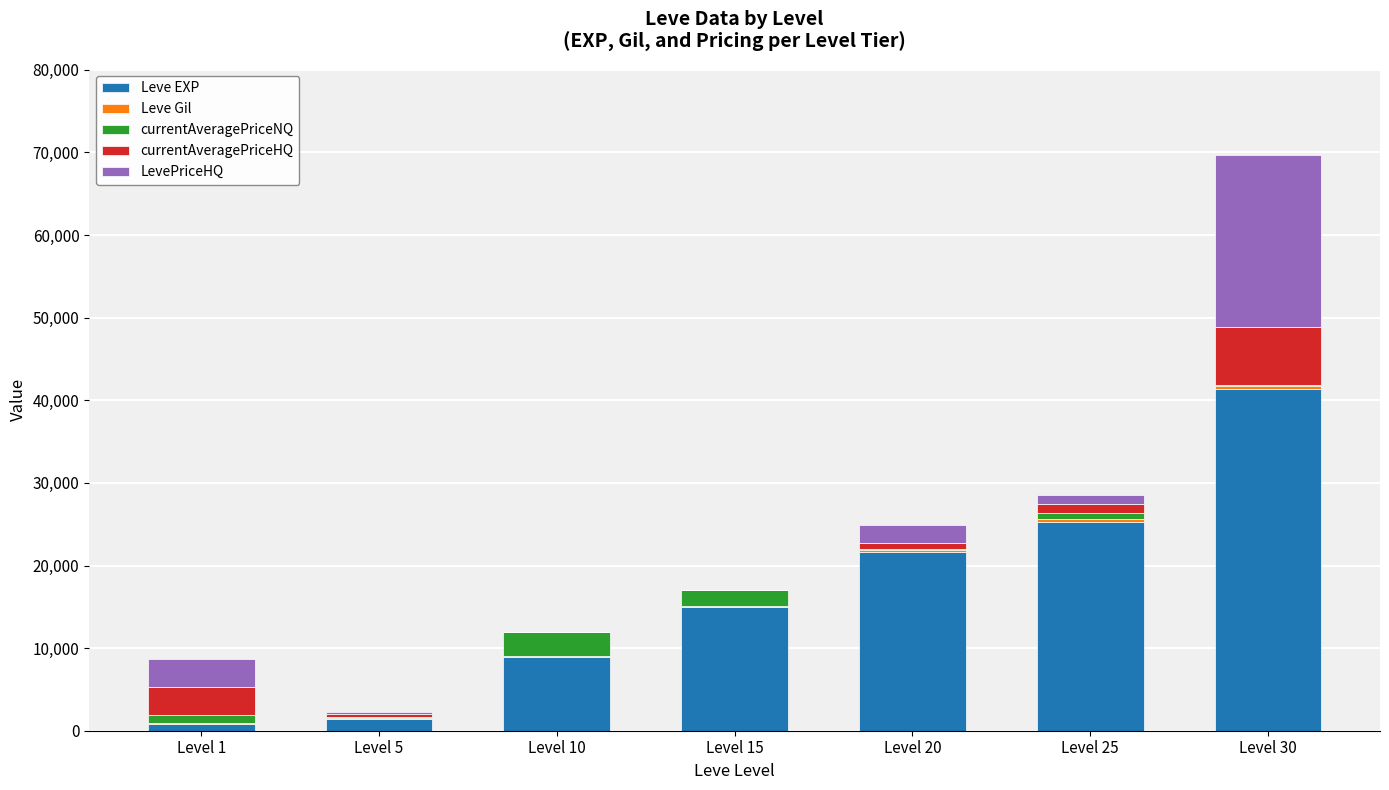

At which category is the sum across all series the highest?

Level 30